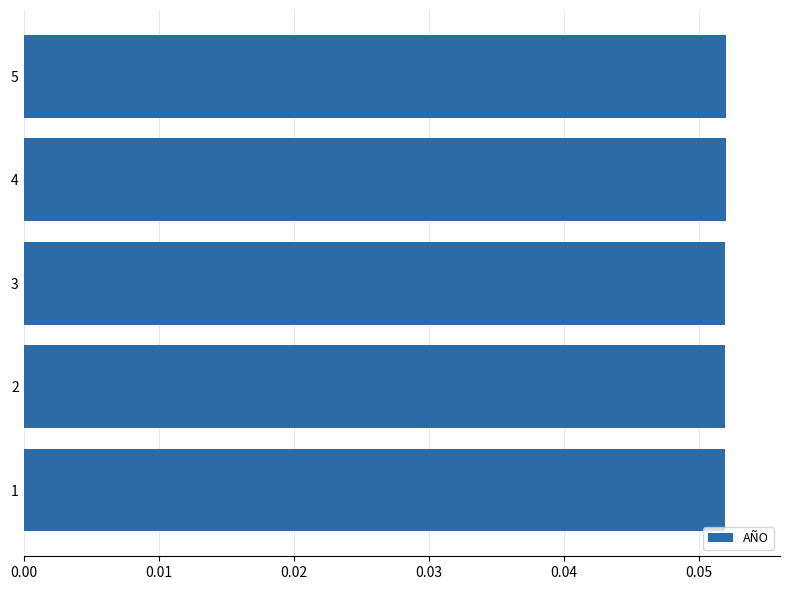

How many series are shown in this chart?

1